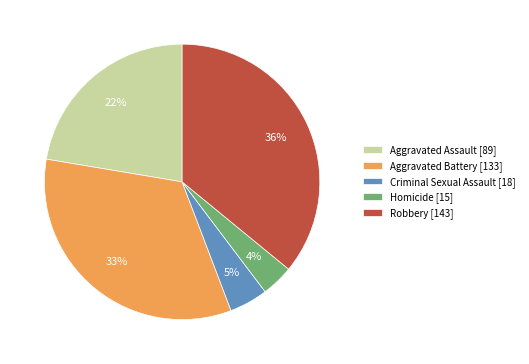

Rank the categories by value from lowest to highest.

Homicide, Criminal Sexual Assault, Aggravated Assault, Aggravated Battery, Robbery